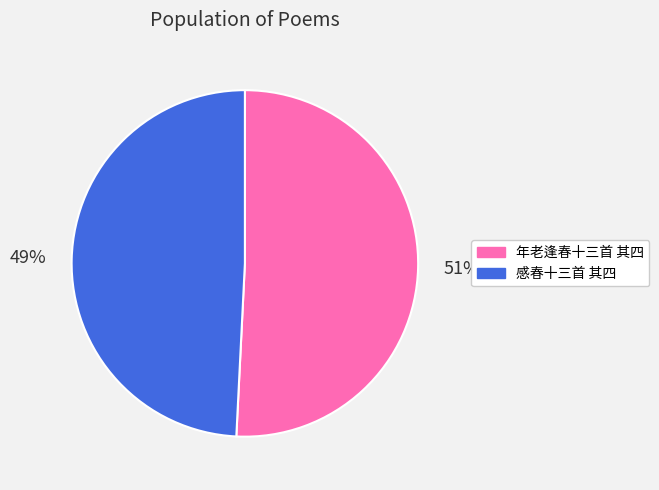

To the nearest percent, what is the combined percentage of 感春十三首 其四 and 年老逢春十三首 其四?

100%